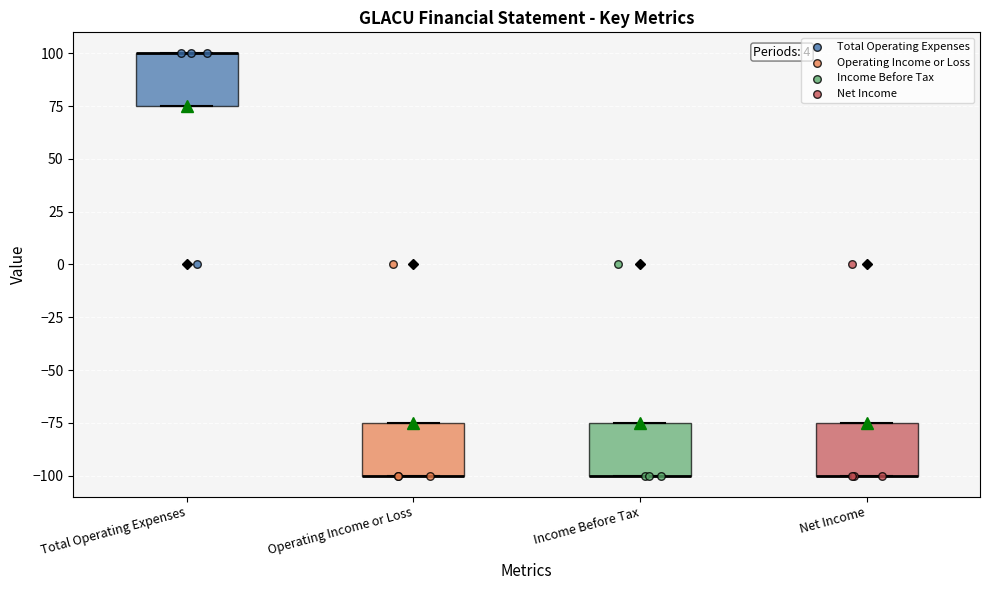

Reading left to right, transcribe this box plot: for each box, give where its median line is, the range the box spans, and where its two whiskers end, as read against the y-axis. The values are not printed on the chart, so give them approximately, as read against the axis.

Total Operating Expenses: median 100 (drawn on the box's upper edge), box 75 to 100, whiskers 75 to 100
Operating Income or Loss: median -100 (drawn on the box's lower edge), box -100 to -75, whiskers -100 to -75
Income Before Tax: median -100 (drawn on the box's lower edge), box -100 to -75, whiskers -100 to -75
Net Income: median -100 (drawn on the box's lower edge), box -100 to -75, whiskers -100 to -75